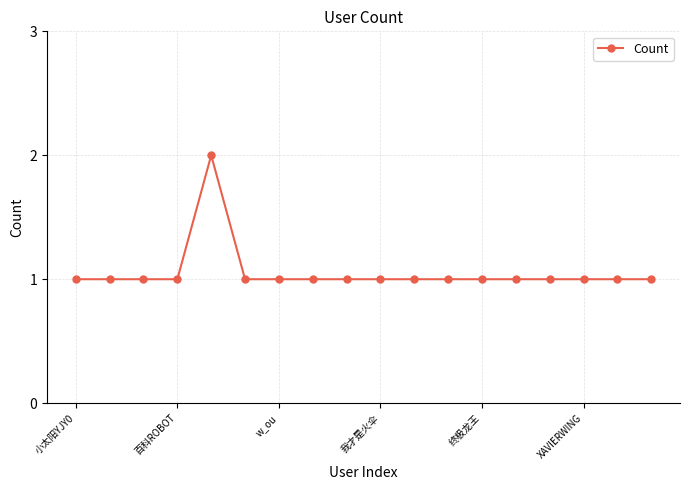

Reading left to right, extract all data points from this chart.

1	1	1	1	2	1	1	1	1	1	1	1	1	1	1	1	1	1